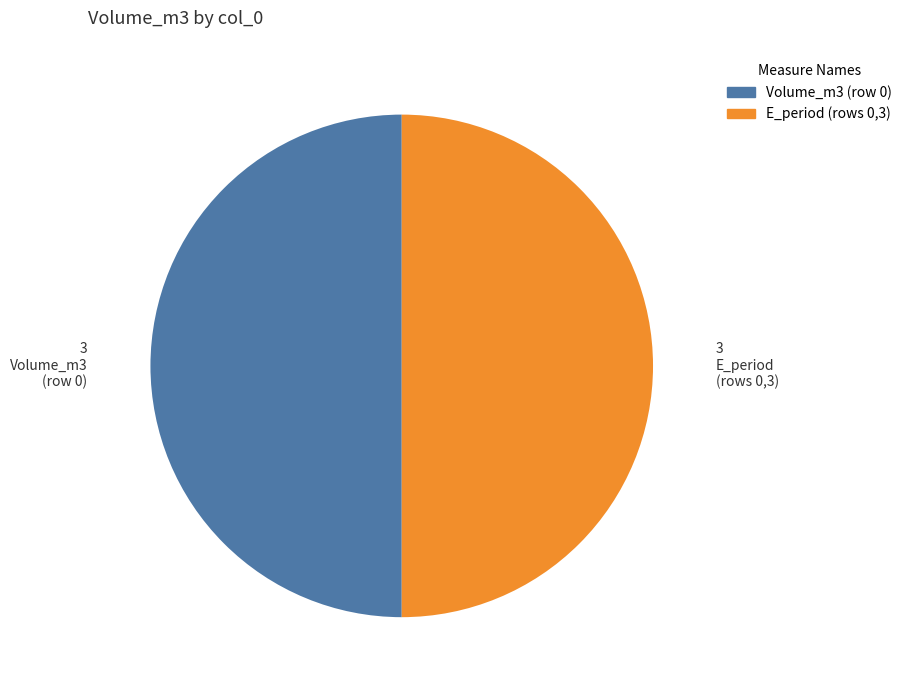

How many slices are in this pie chart?

2